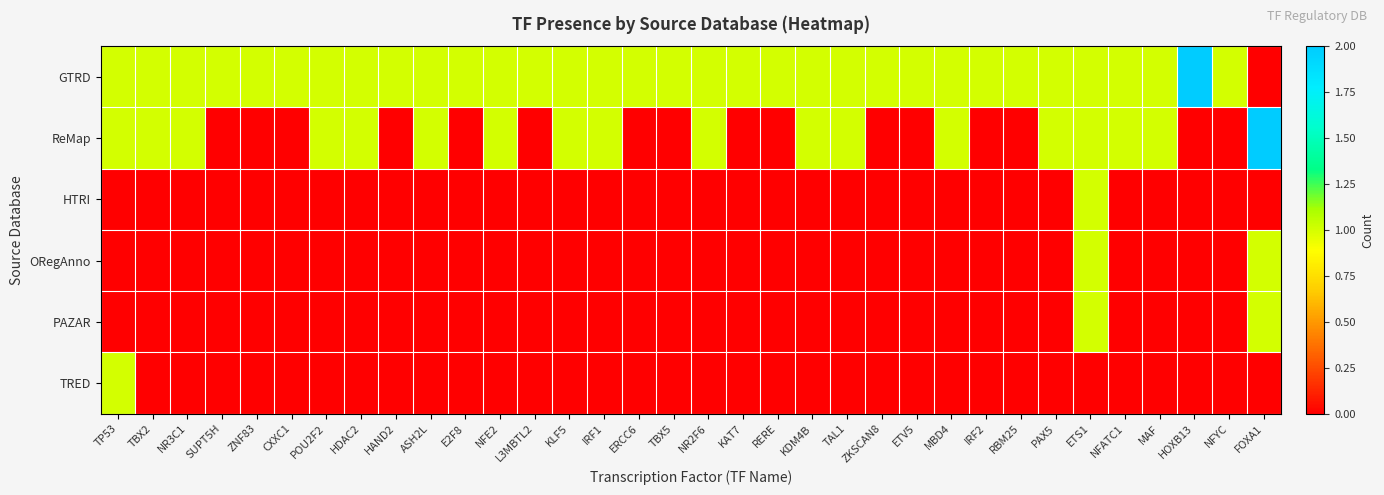

List the series in order of their peak value, highest first.

GTRD, ReMap, HTRI, ORegAnno, PAZAR, TRED